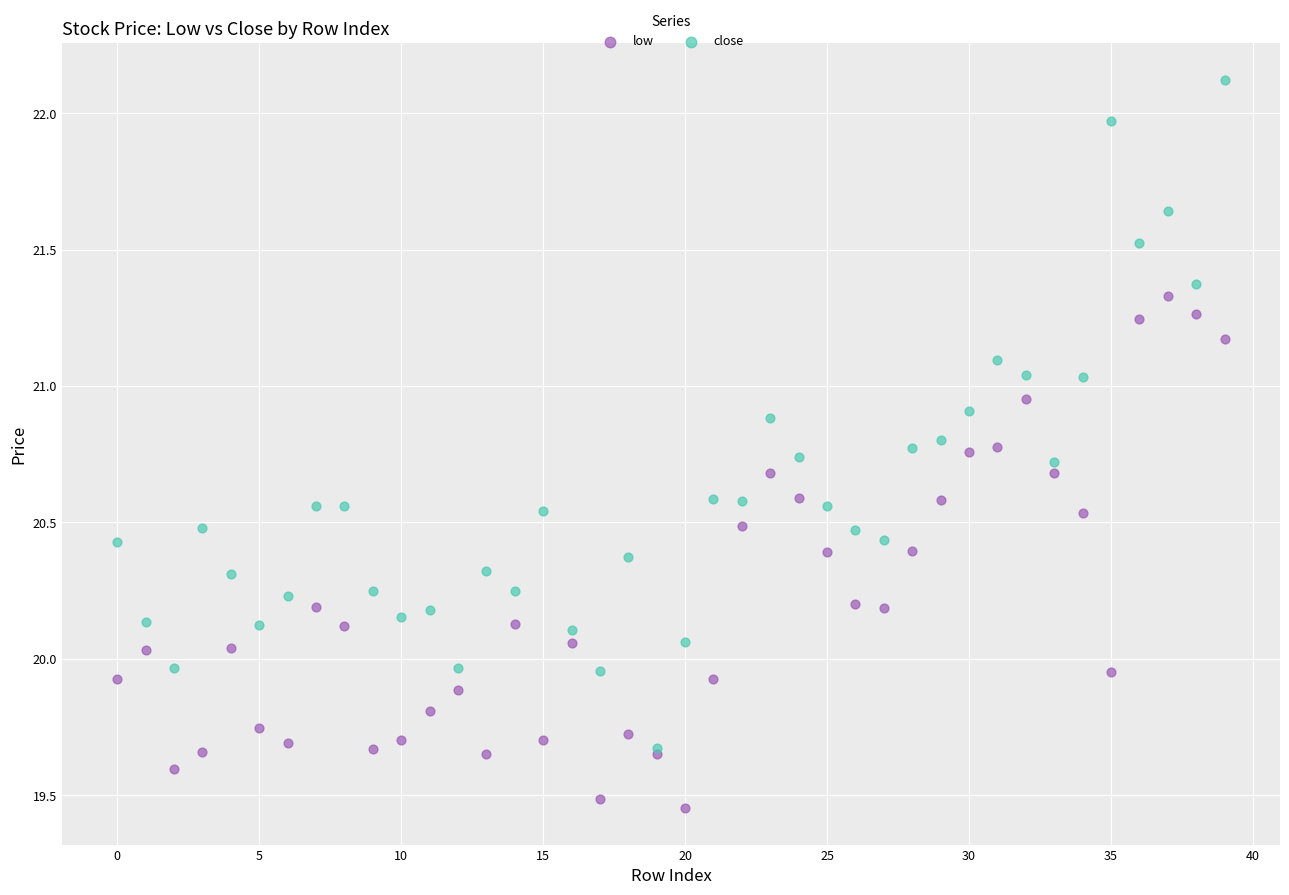

Which series reaches the minimum Y coordinate?

low